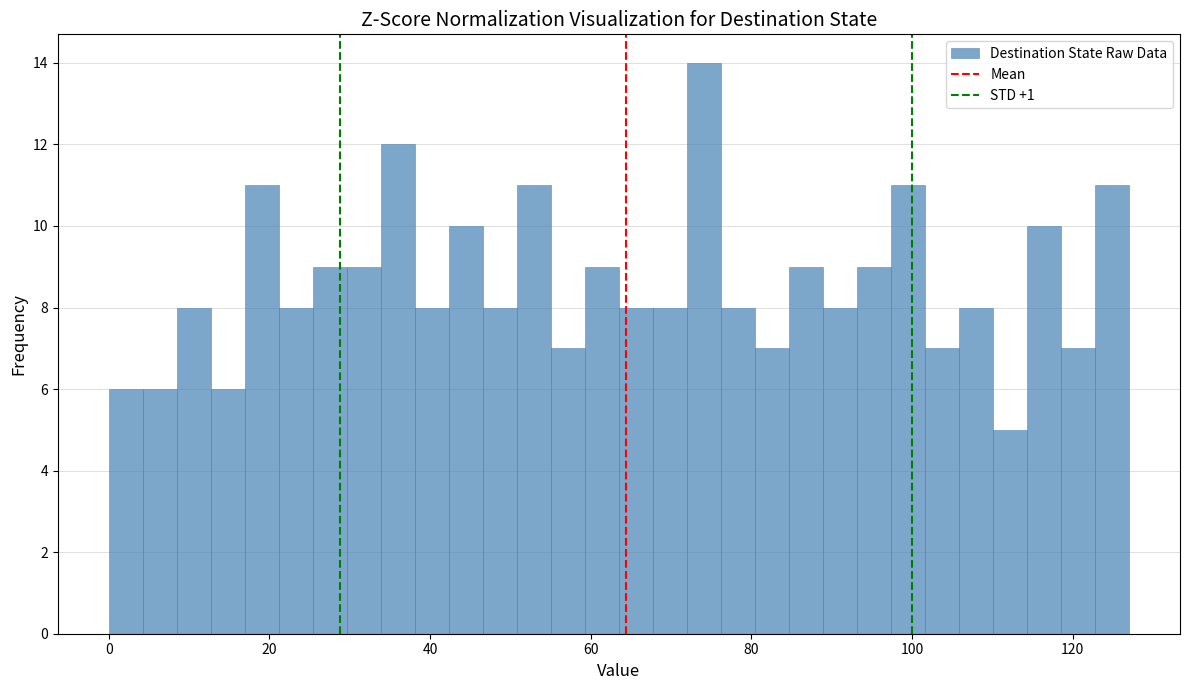

Read against the x-axis, roughly where is the centre of the tallest bar?

74